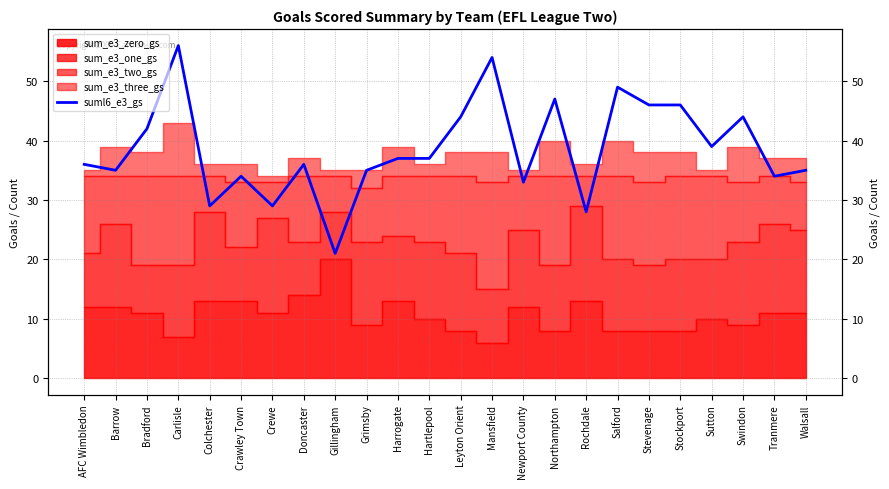

List the labels in order of value, largest first.

Carlisle, Mansfield, Salford, Northampton, Stevenage, Stockport, Leyton Orient, Swindon, Bradford, Sutton, Harrogate, Hartlepool, AFC Wimbledon, Doncaster, Barrow, Grimsby, Walsall, Crawley Town, Tranmere, Newport County, Colchester, Crewe, Rochdale, Gillingham